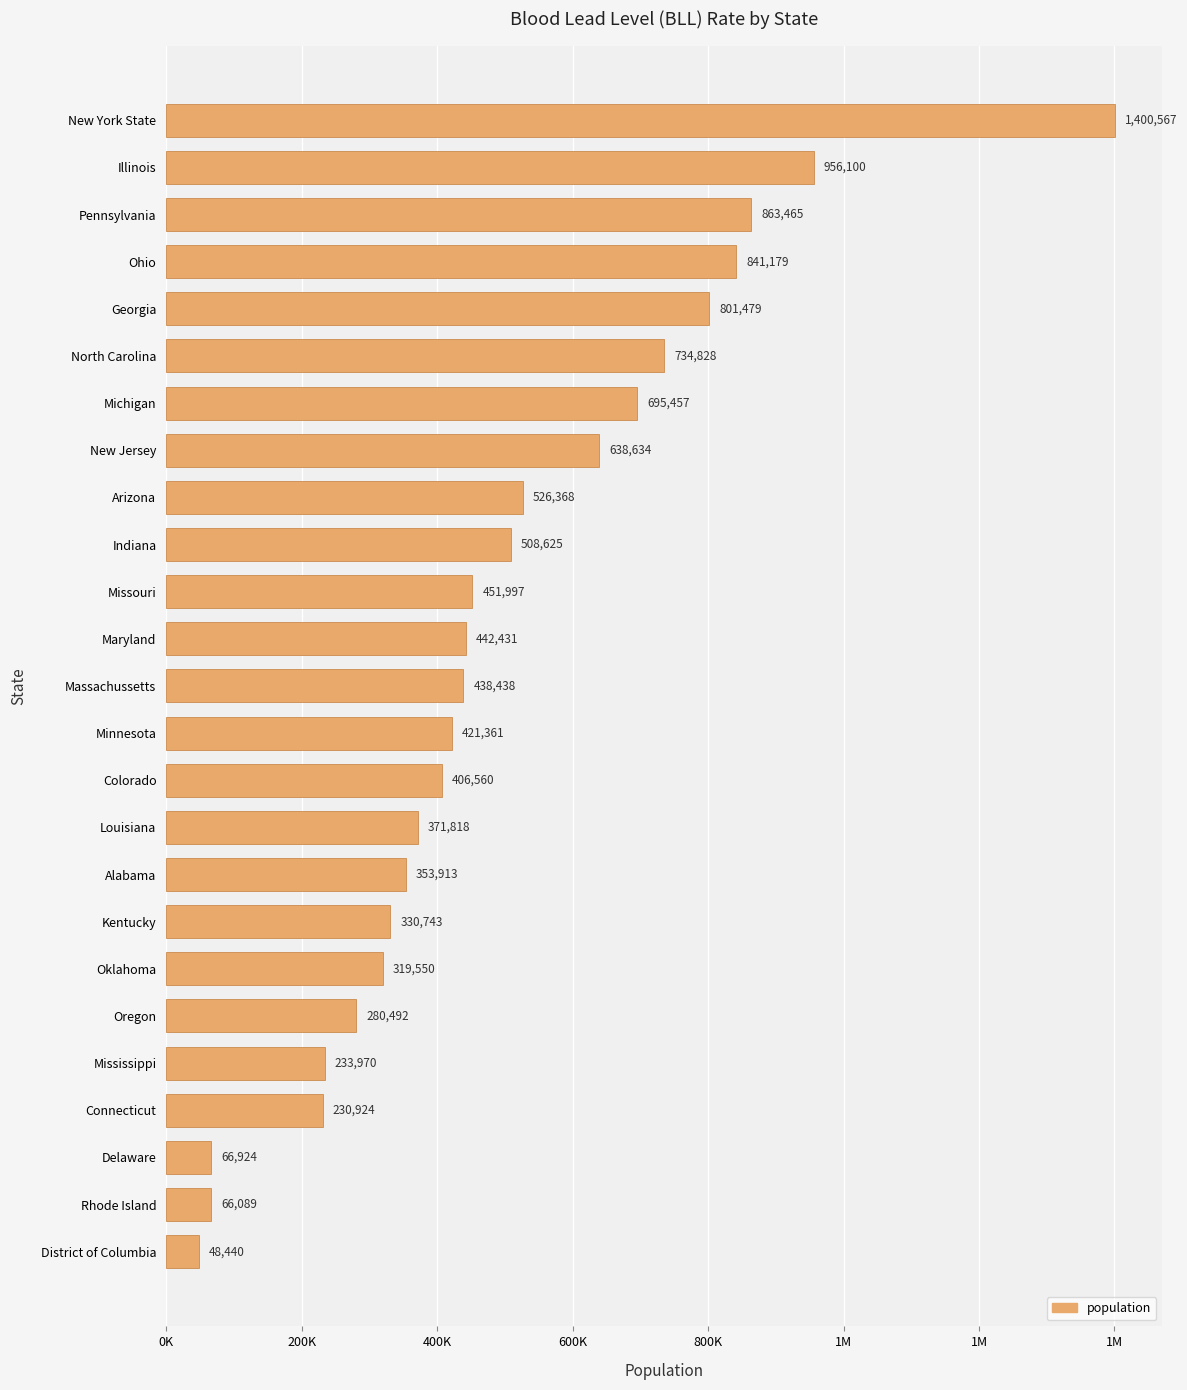

Are the bars horizontal?

Yes